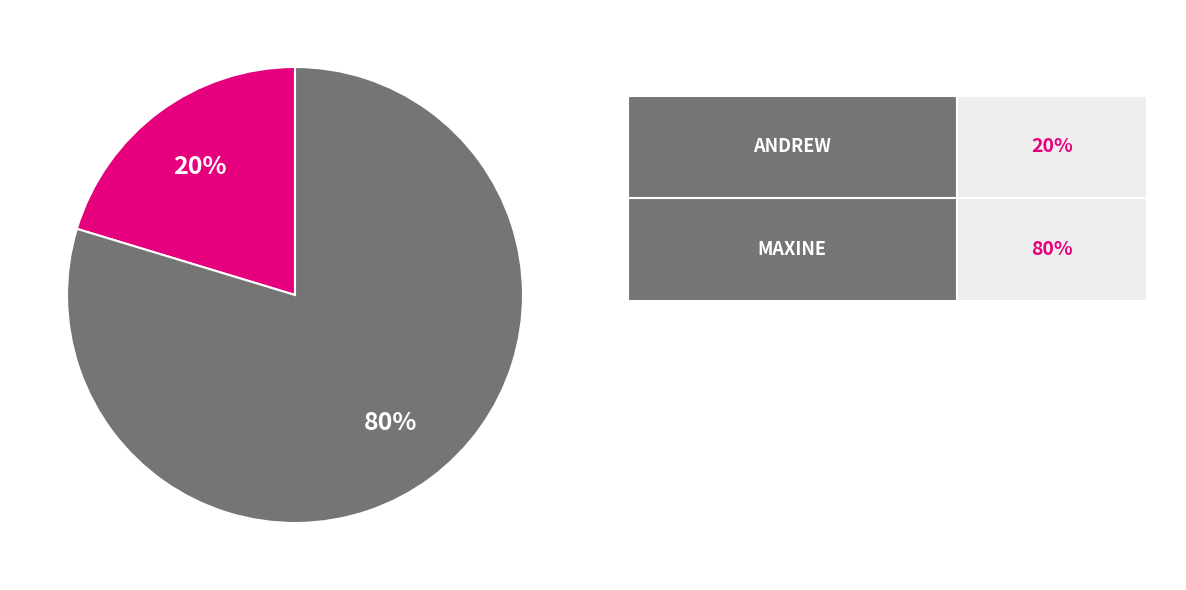

Is there a majority slice in this chart?

Yes